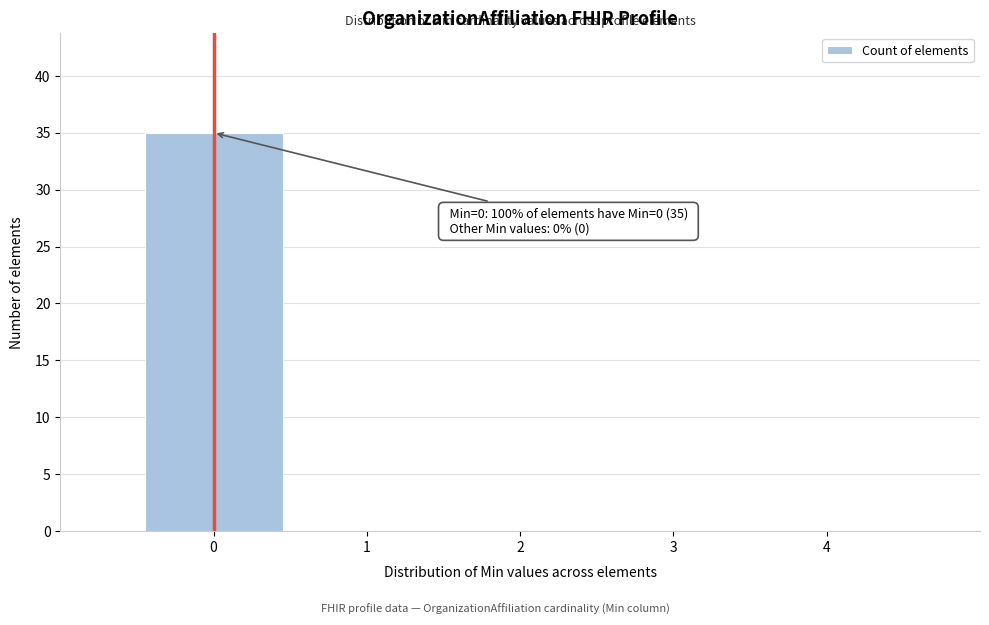

Over which range of the x-axis is the bar tallest?

-0.5 to 0.5